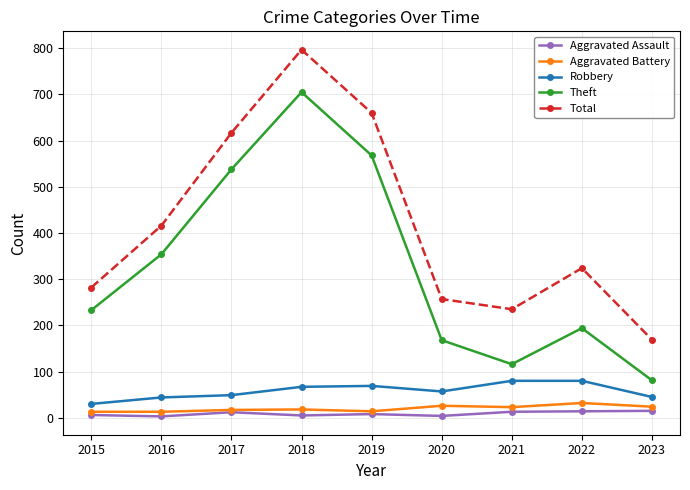

True or false: Total and Aggravated Assault cross at least once.

False